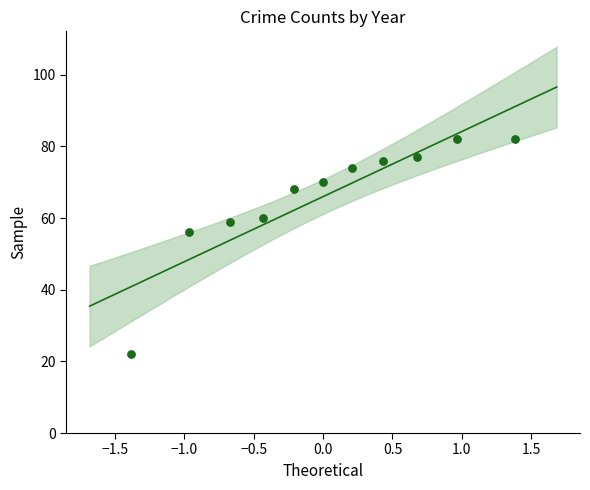

What is the range of Y values (max minus min)?

60